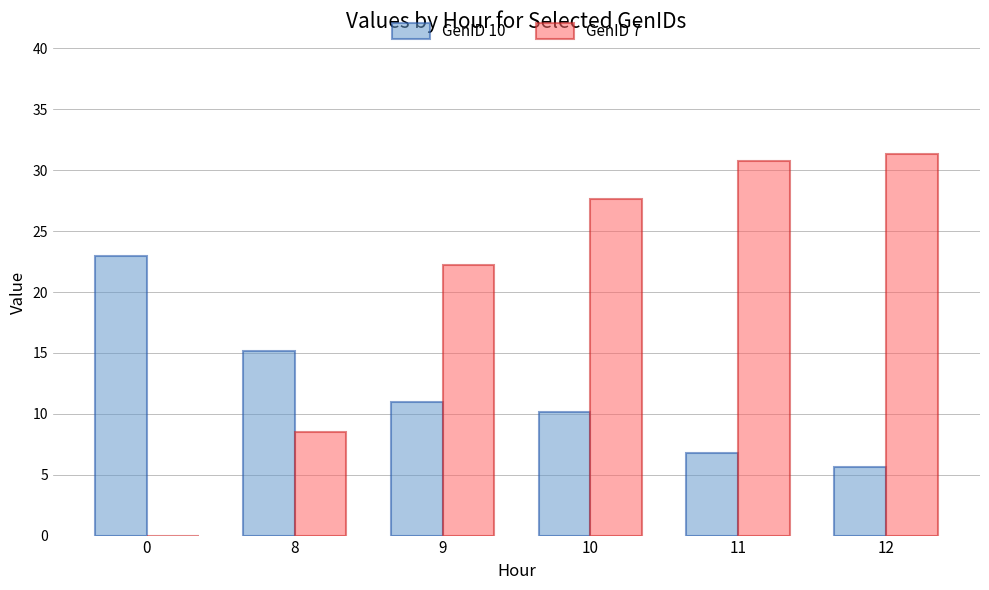

Is the value of GenID 10 at 12 greater than the value of GenID 7 at 12?

No